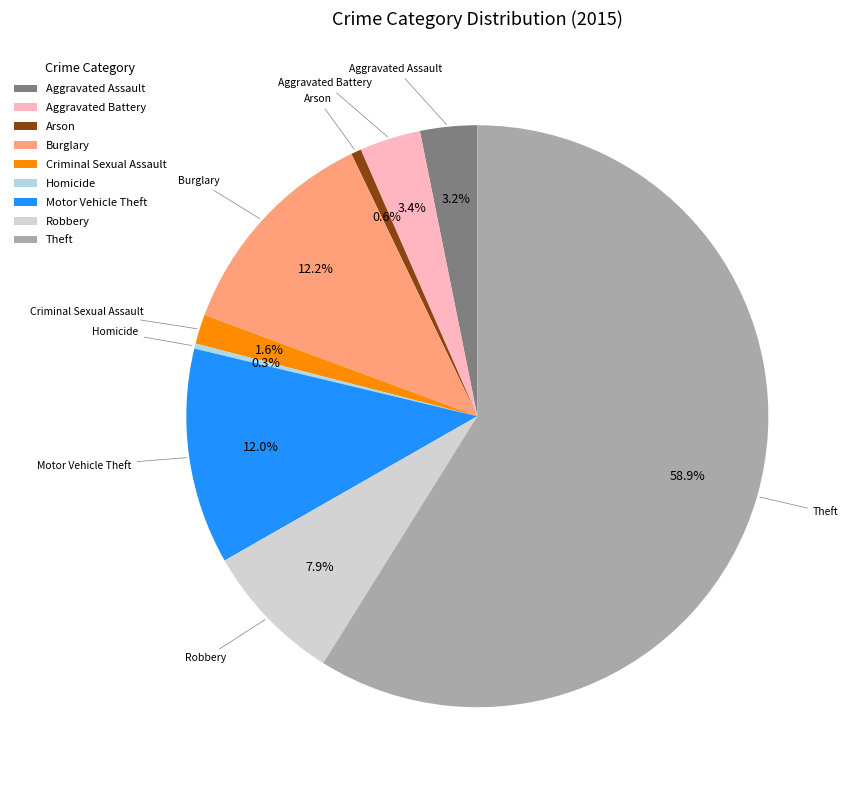

How many segments does this pie chart have?

9